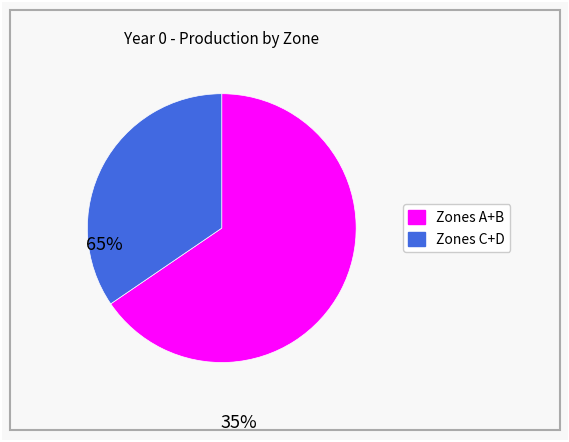

How many segments does this pie chart have?

2